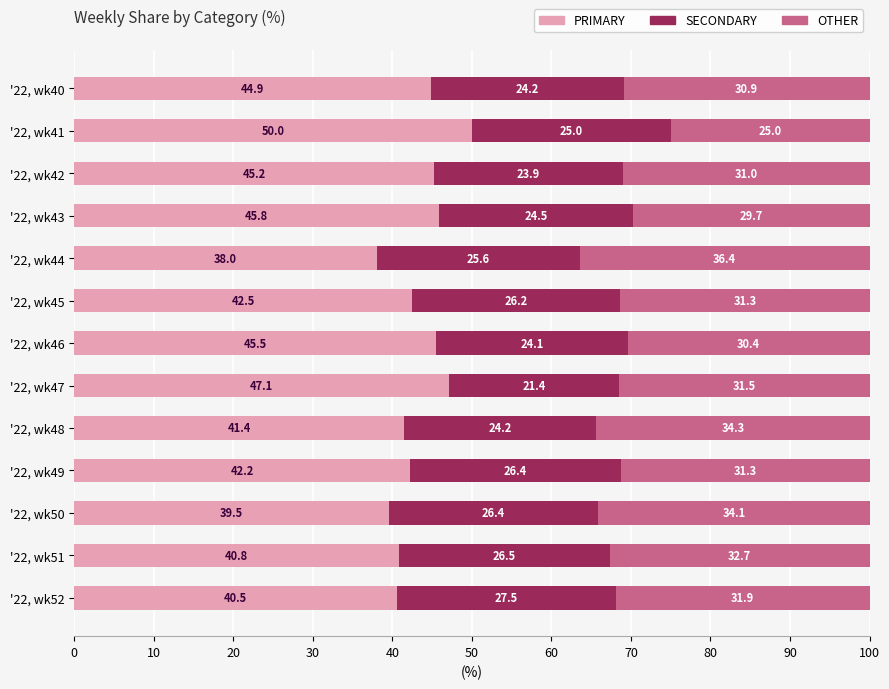

What is the sum of the PRIMARY values at '22, wk51 and '22, wk47?

87.9